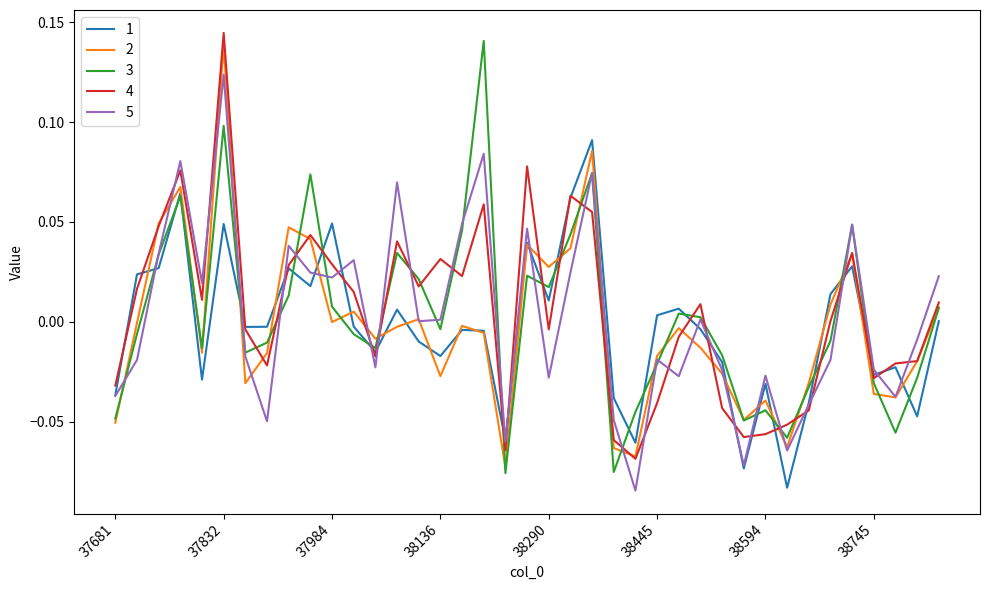

How many interior local valleys does the 1 series have?

12